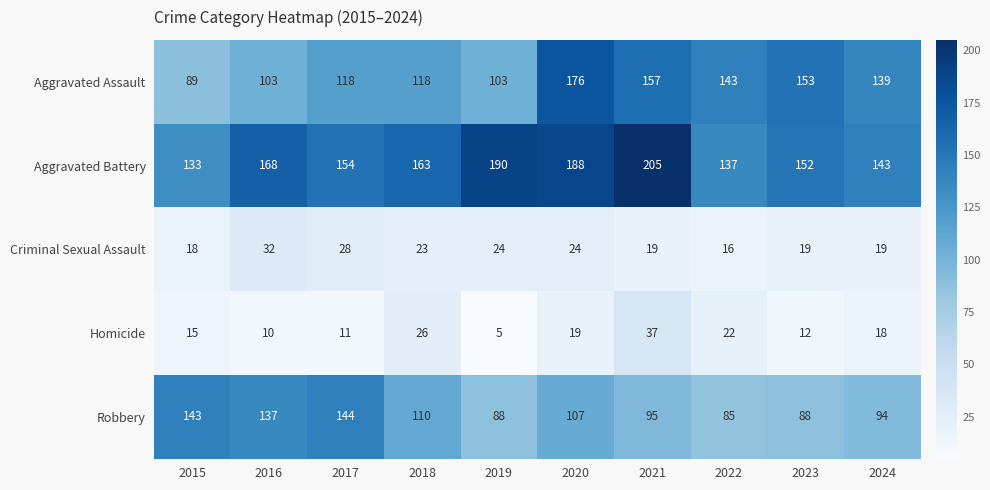

What is the average value of the Criminal Sexual Assault series?

22